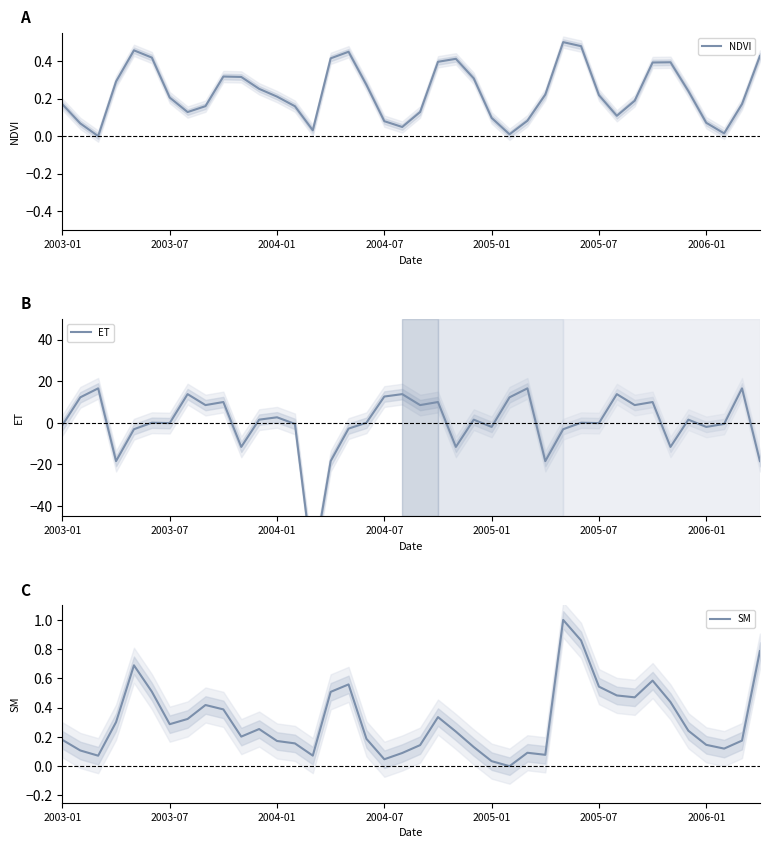

Is it true that SM equals 0.1 at 2006-01?

False